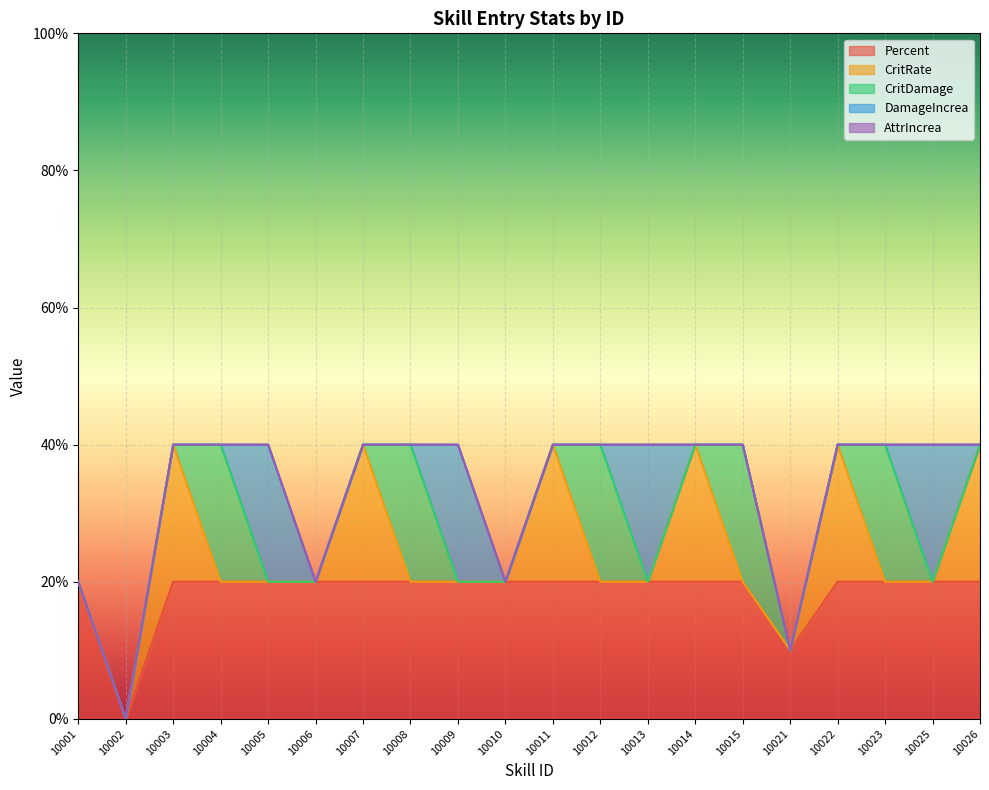

Where is the first local minimum for Percent?

10002